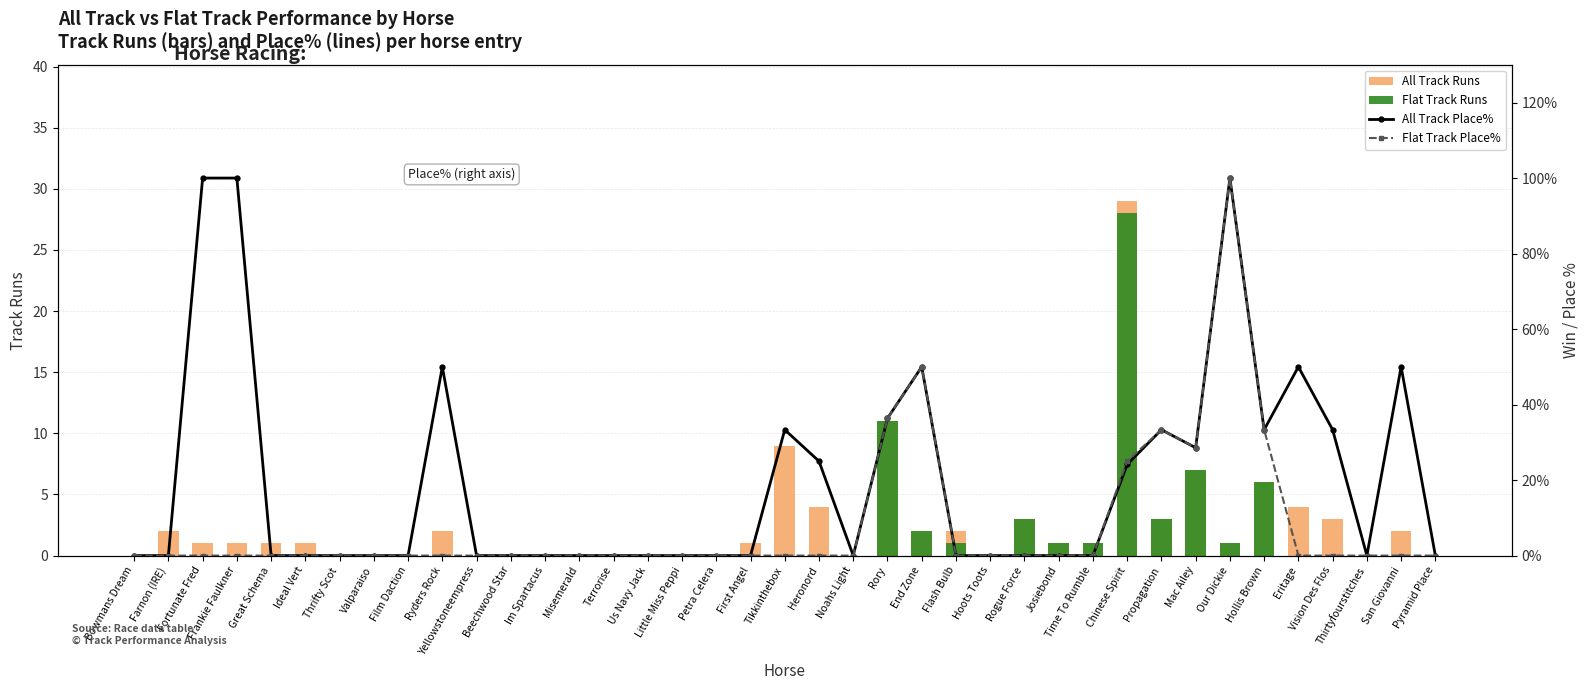

What is the sum of all Flat Track Place% values?

306.6